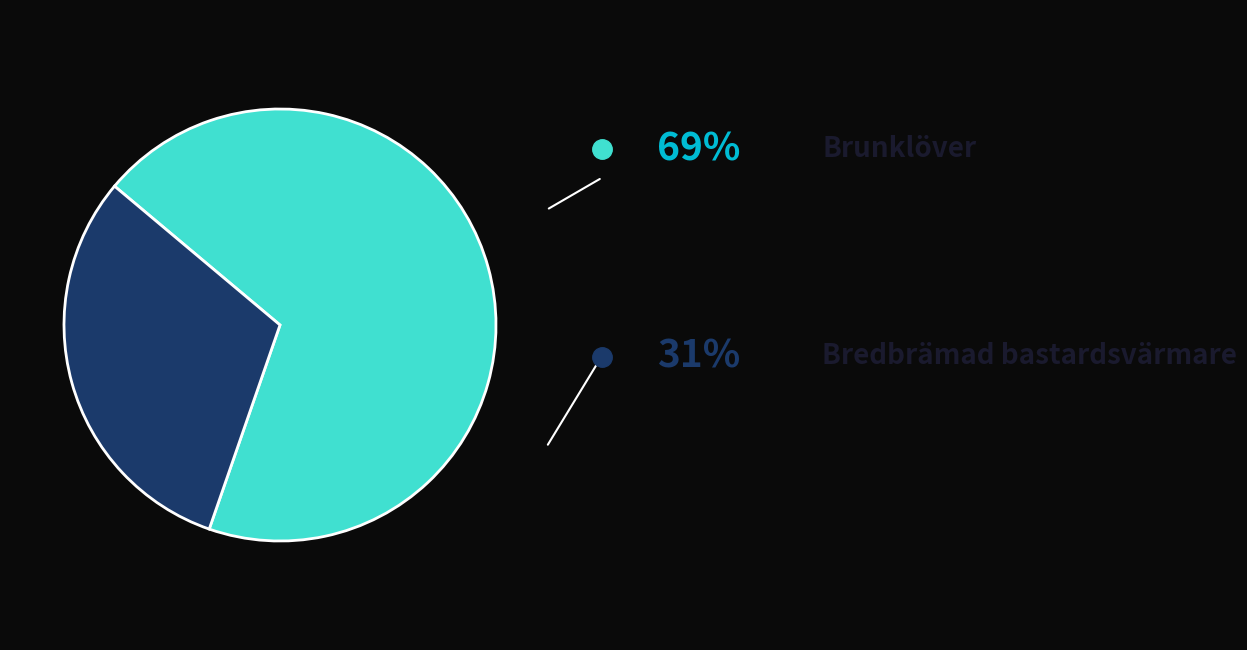

How many segments does this pie chart have?

2